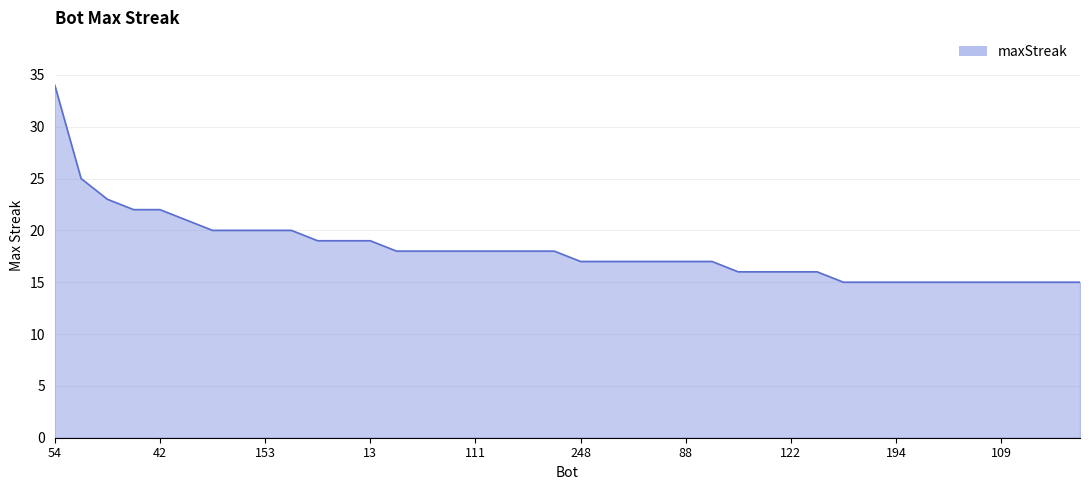

What is the greatest value displayed?

34